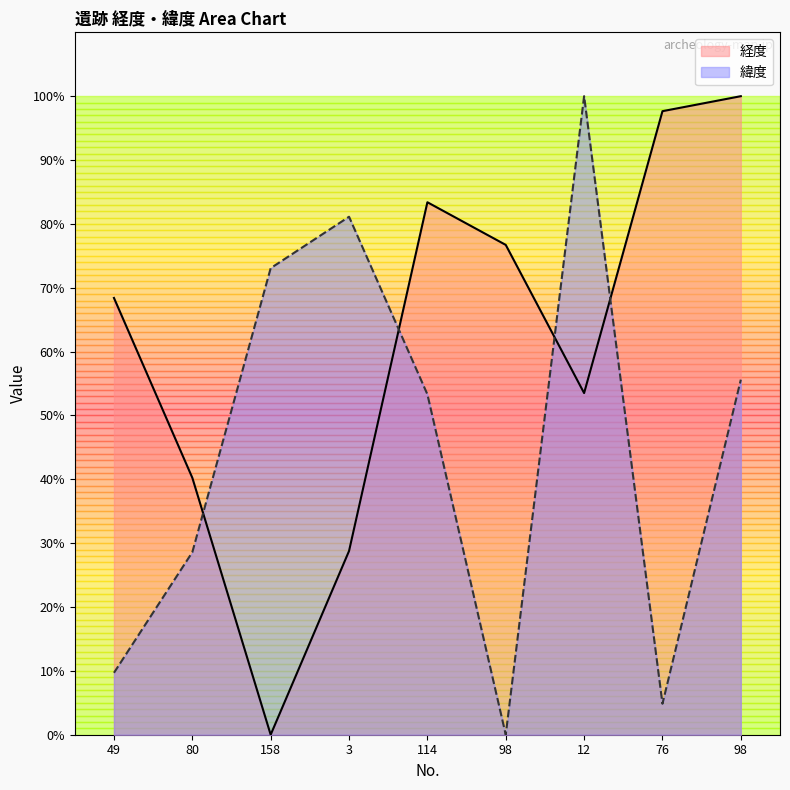

Where does the 緯度 series first go above 53?

158